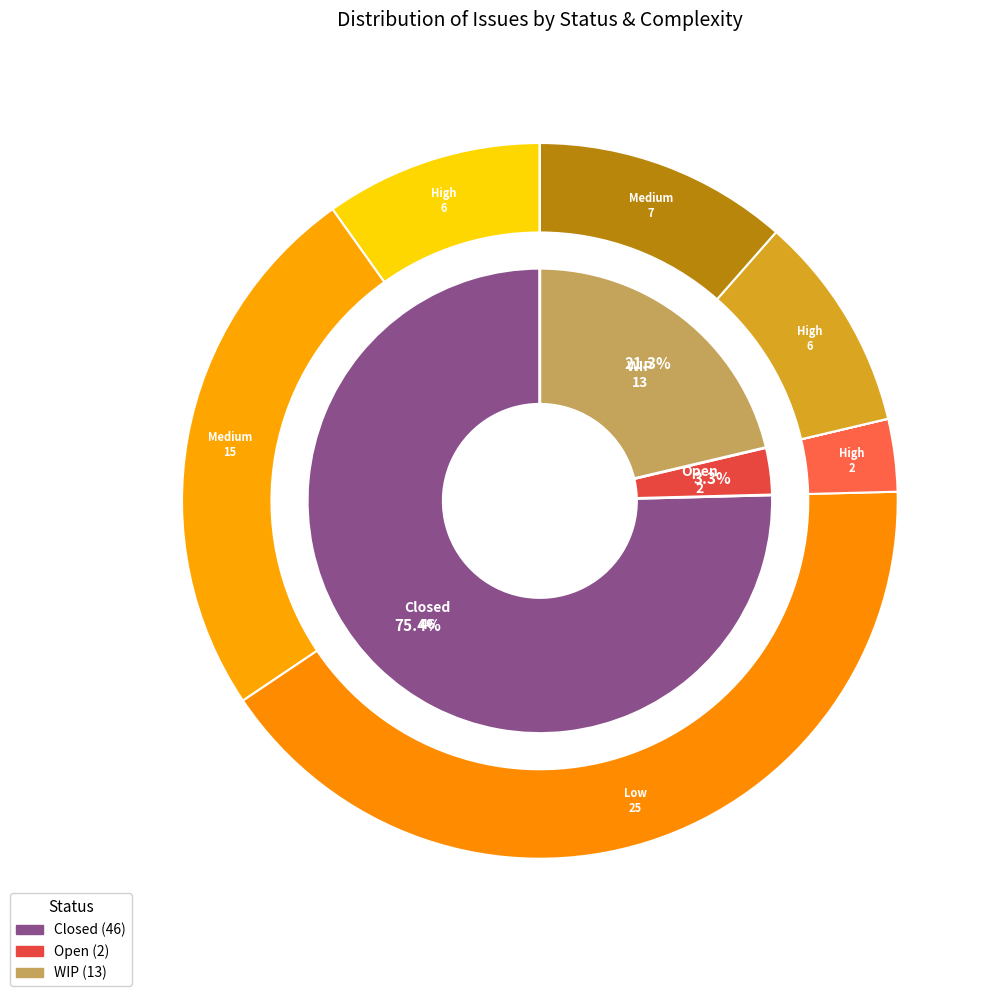

How many slices are in this pie chart?

3